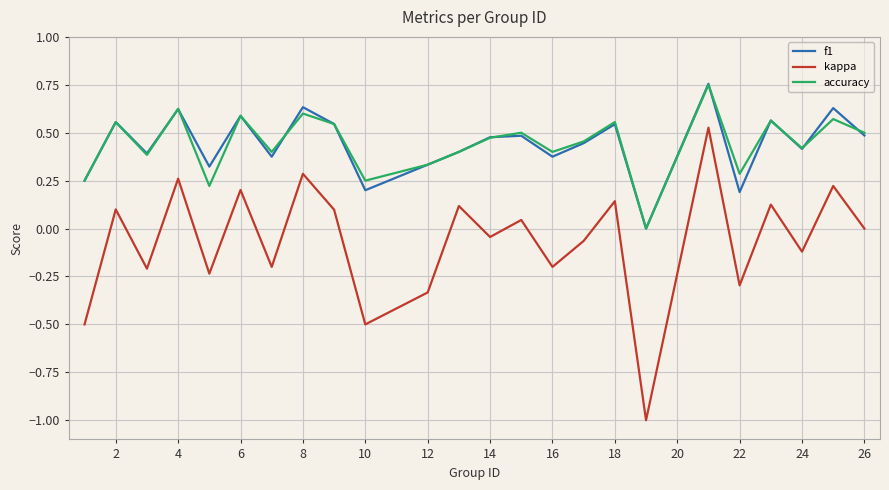

True or false: accuracy and kappa intersect in this chart.

False